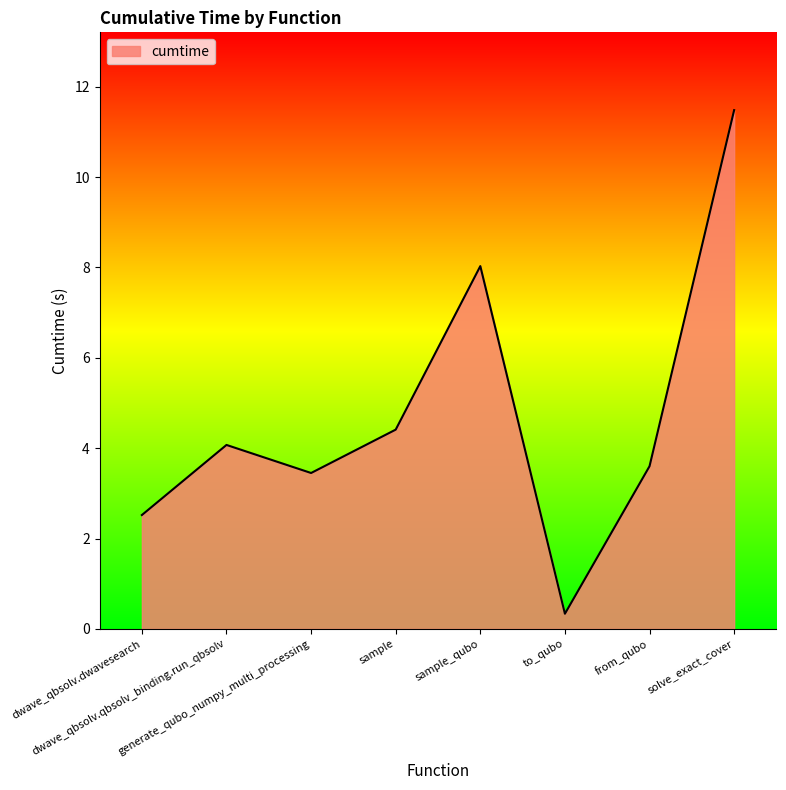

Where does the data first go above 4?

dwave_qbsolv.qbsolv_binding.run_qbsolv